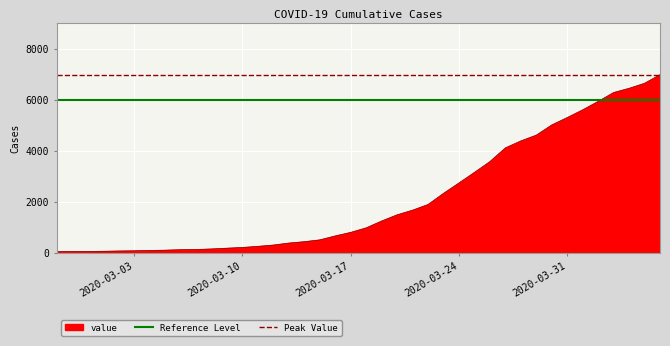

What is the sum of all Peak Value values?

13990